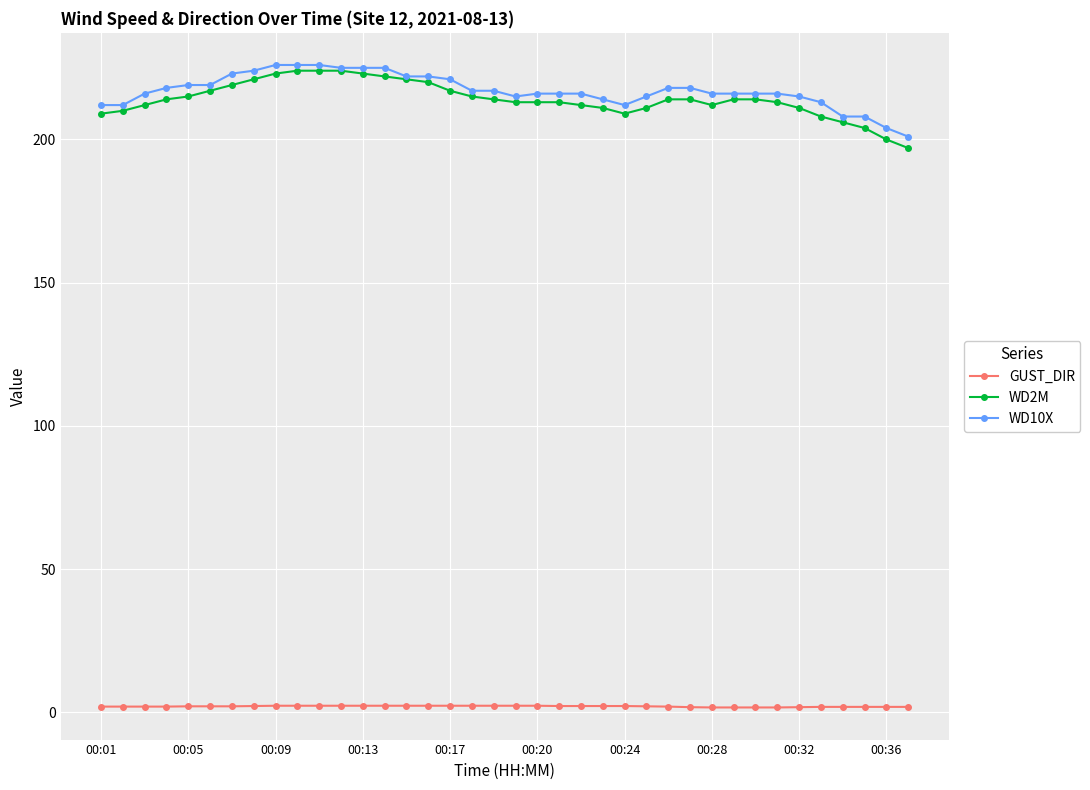

Which series has the largest total across all categories?

WD10X